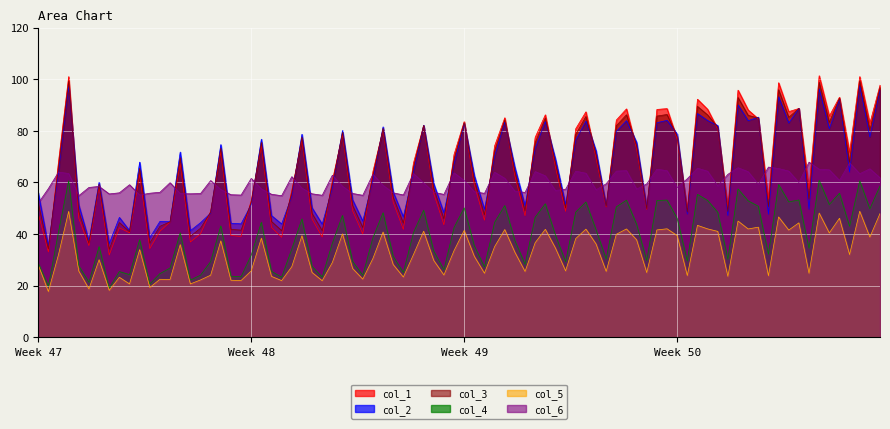

True or false: col_5 has a value of 35.1 at Week 48.

False